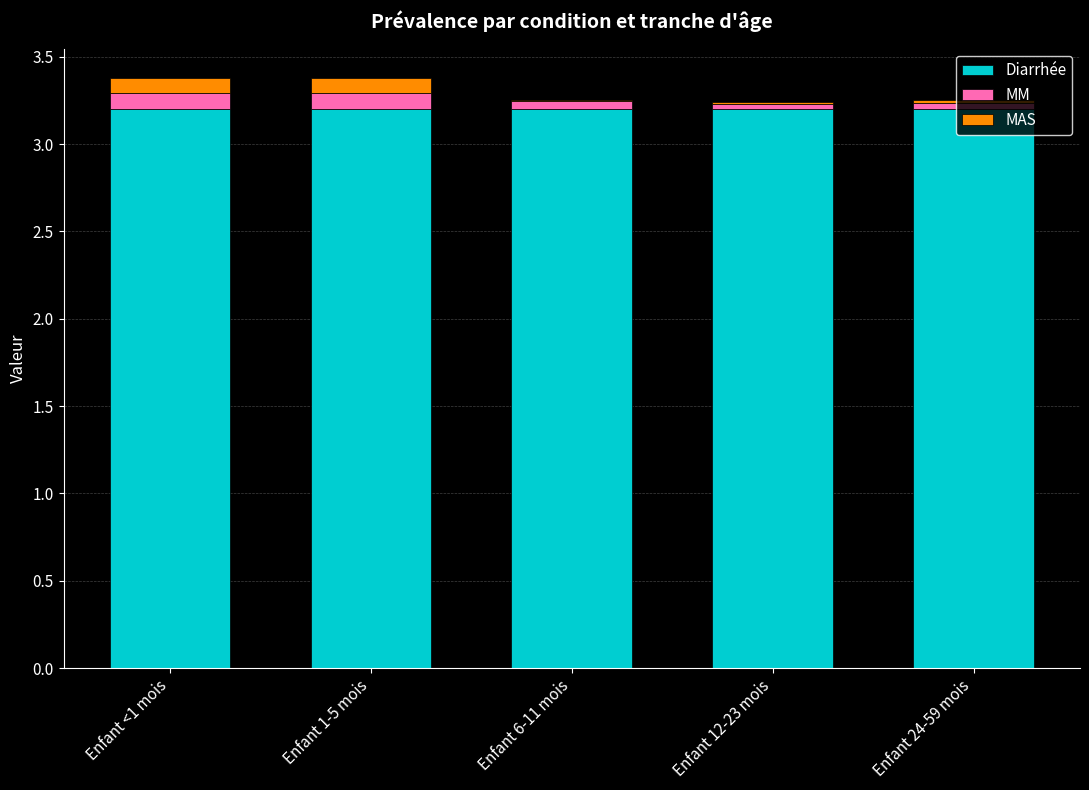

Are the bars horizontal?

No